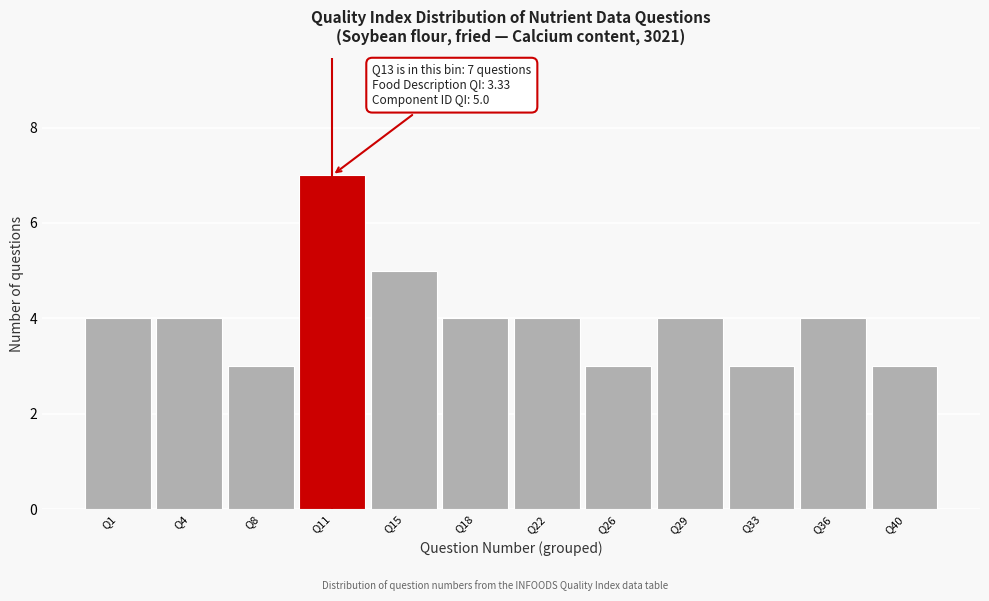

Reading right to left, transcribe all the data shown in this chart.

3	4	3	4	3	4	4	5	7	3	4	4